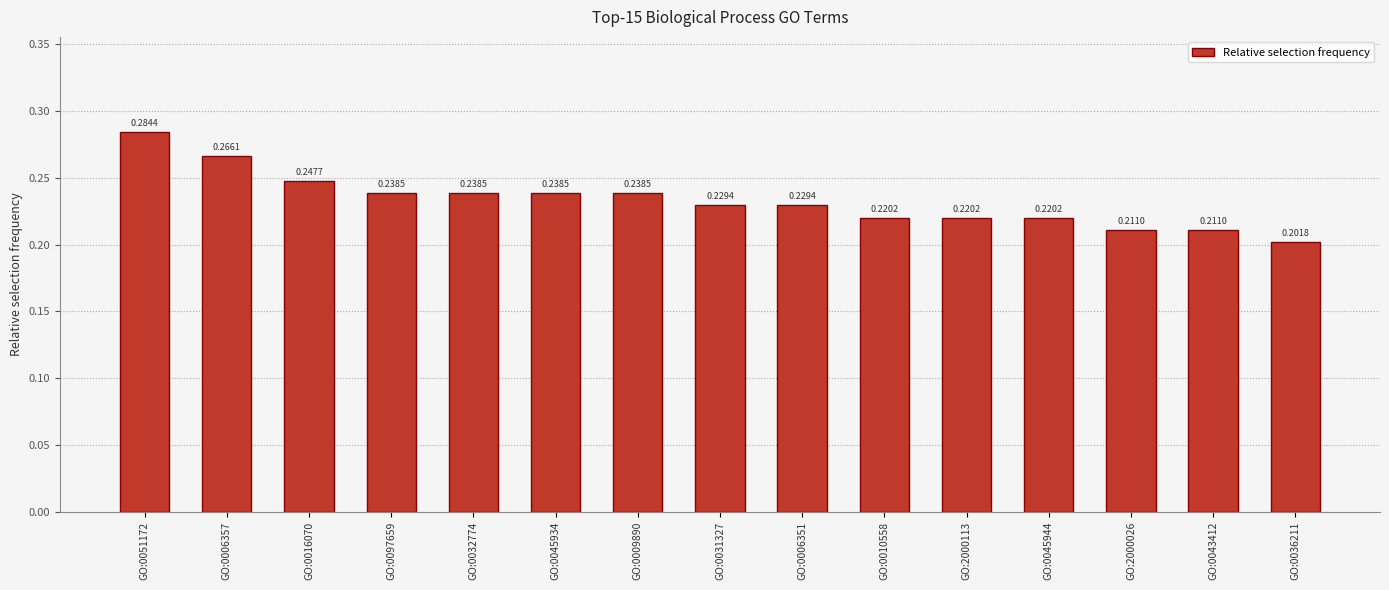

What is the sum of the values at GO:0032774 and GO:0006351?

0.5